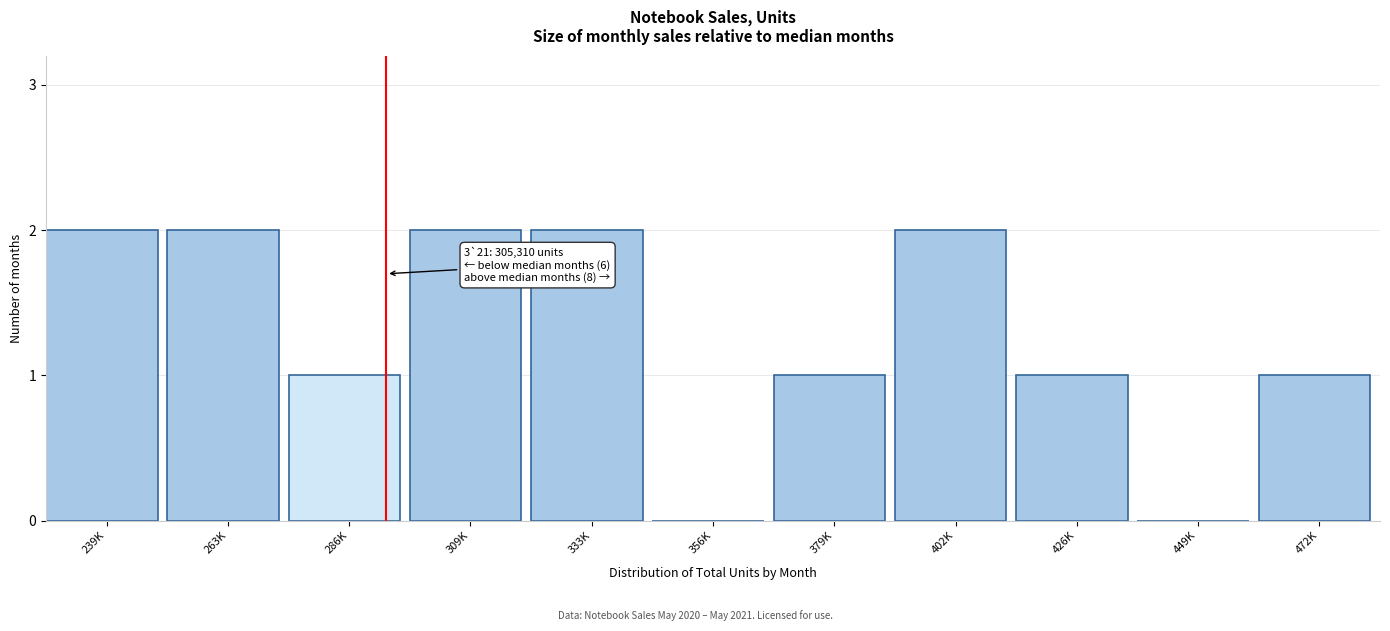

Reading right to left, transcribe all the data shown in this chart.

472K=1	449K=0	426K=1	402K=2	379K=1	356K=0	333K=2	309K=2	286K=1	263K=2	239K=2